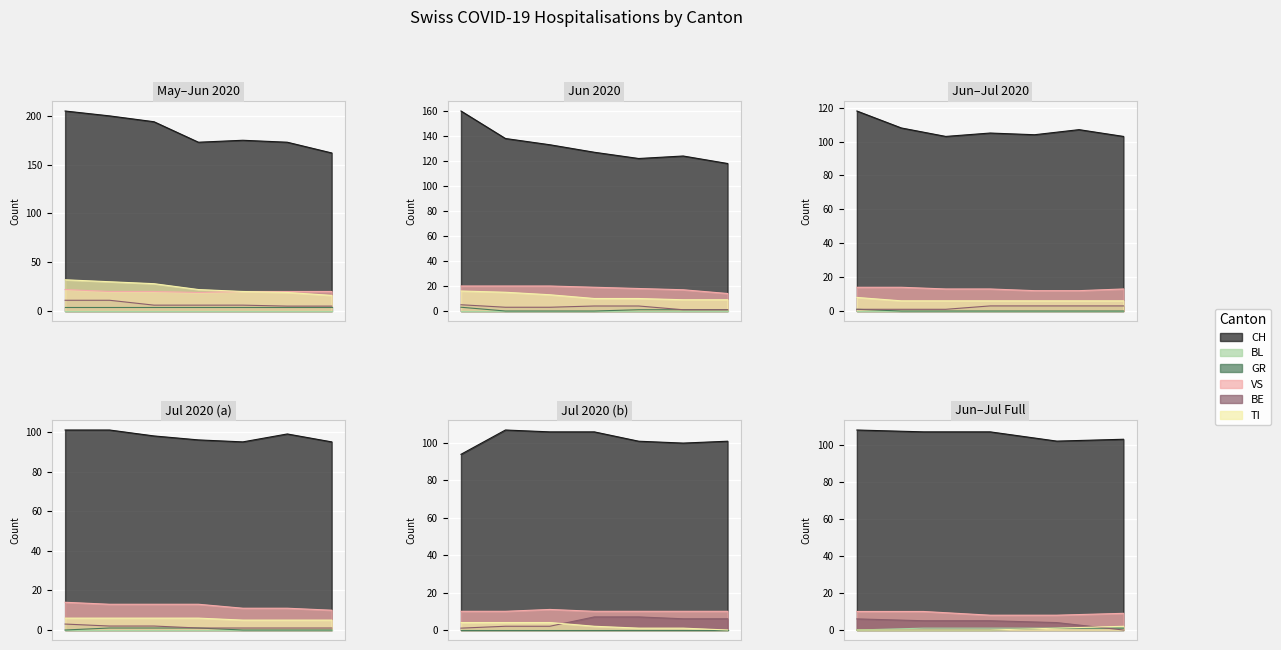

Which series has the widest spread of values?

CH